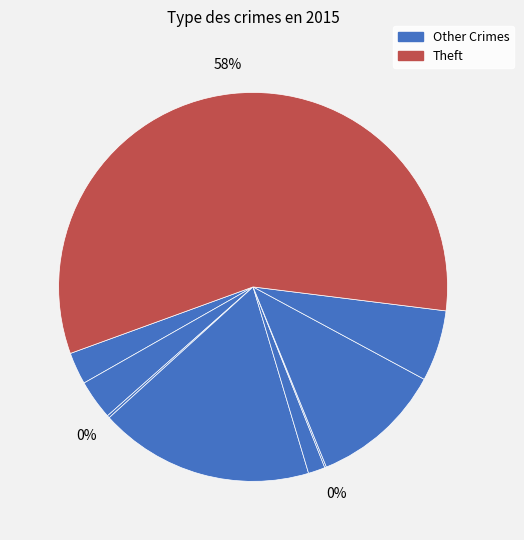

To the nearest percent, what is the average slice percentage?

11%